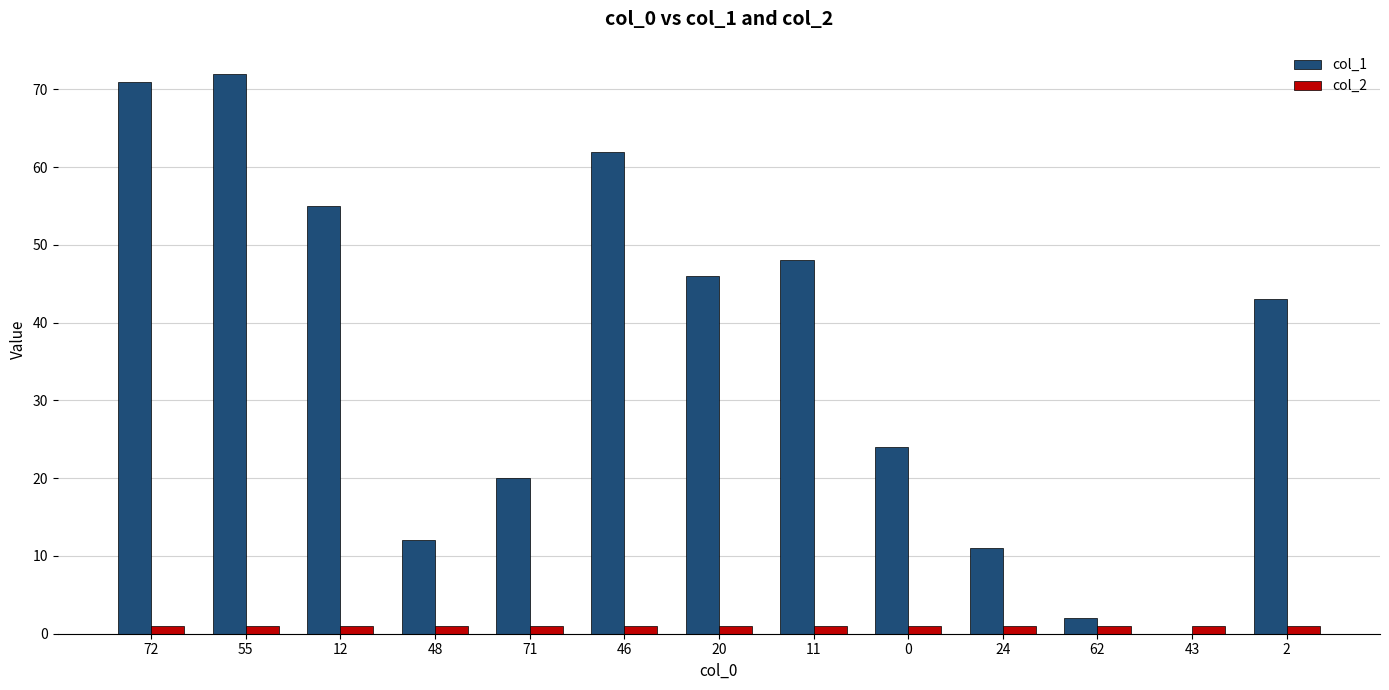

True or false: col_2 has a value of 1 at 71.

True